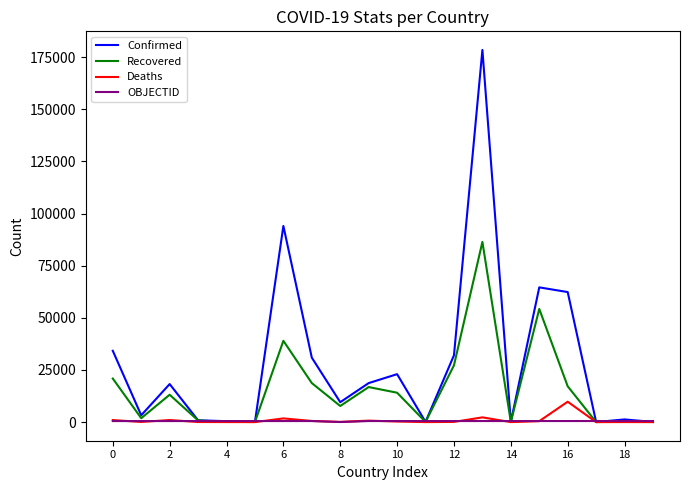

What is the greatest value displayed?

178443